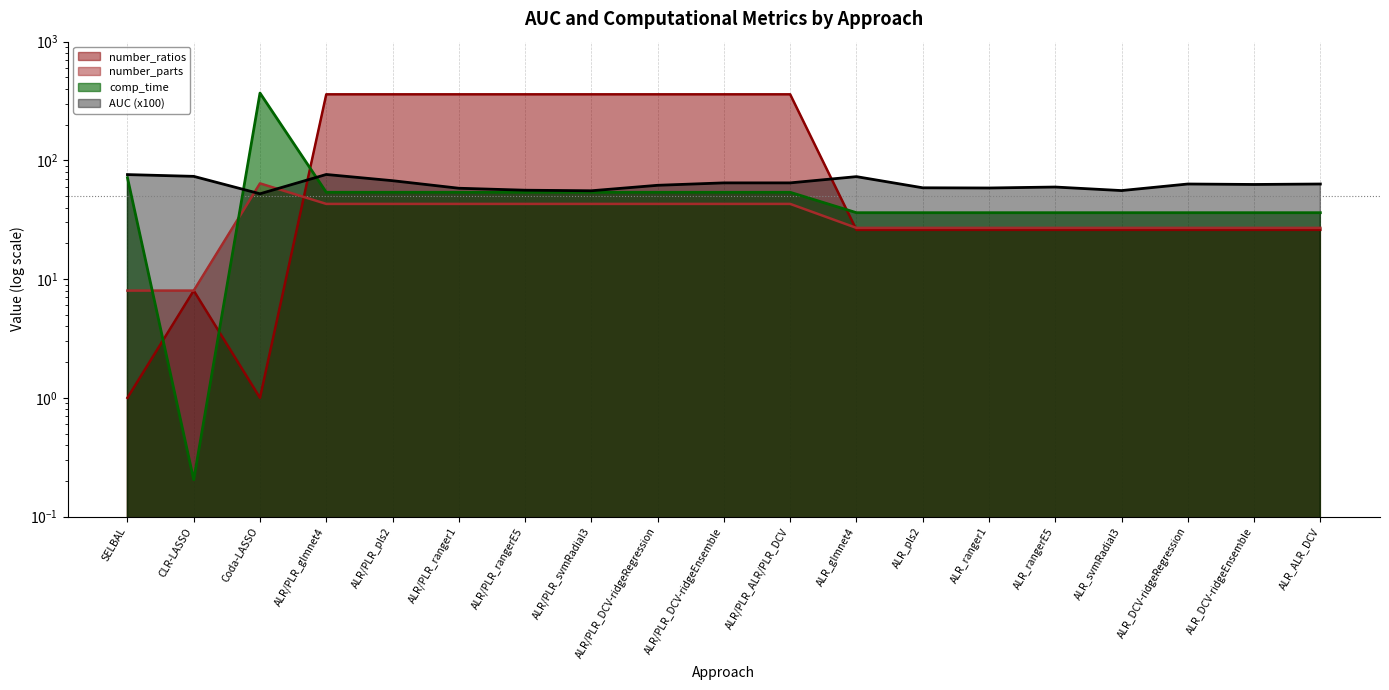

Where is the first local minimum for AUC?

Coda-LASSO